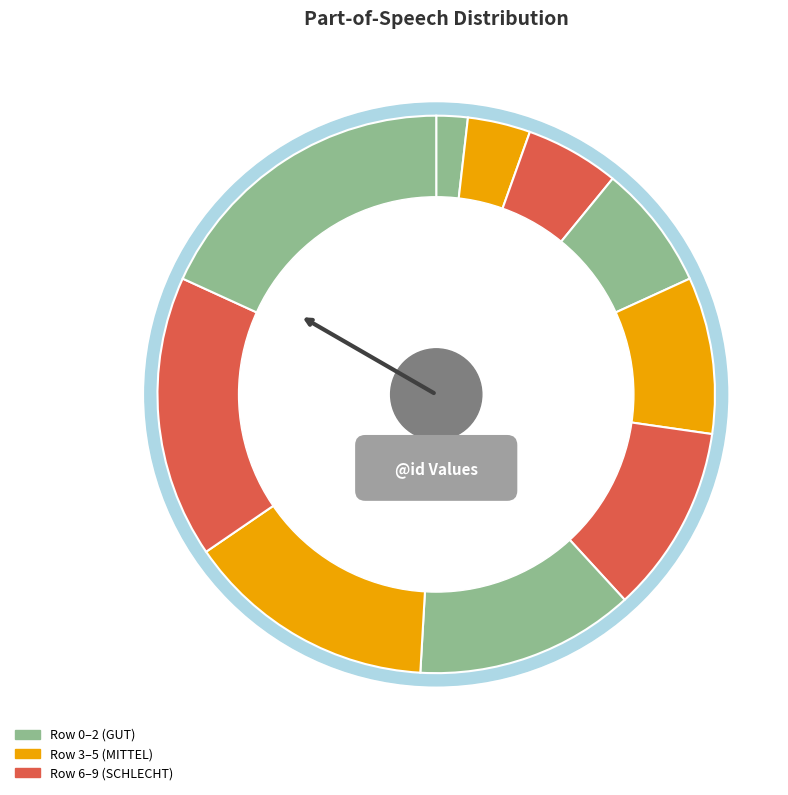

To the nearest percent, what is the difference between the largest and smallest slice percentages?

16%